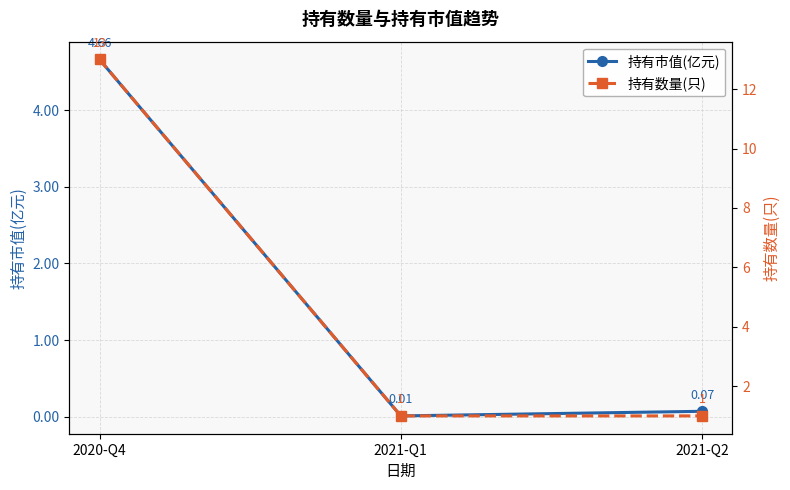

At which label is 持有市值(亿元) closest to 2?

2021-Q2